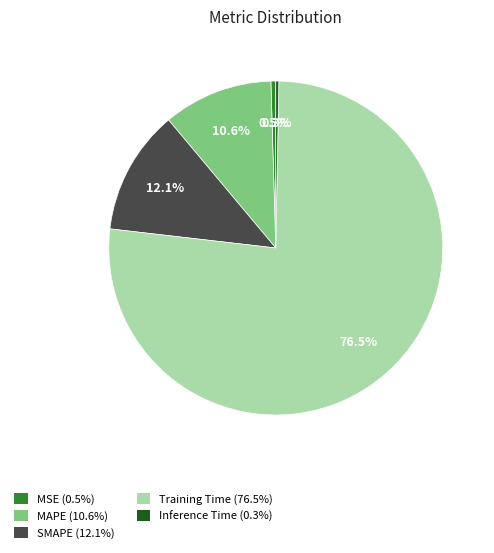

Which slice represents more than half of the pie?

Training Time